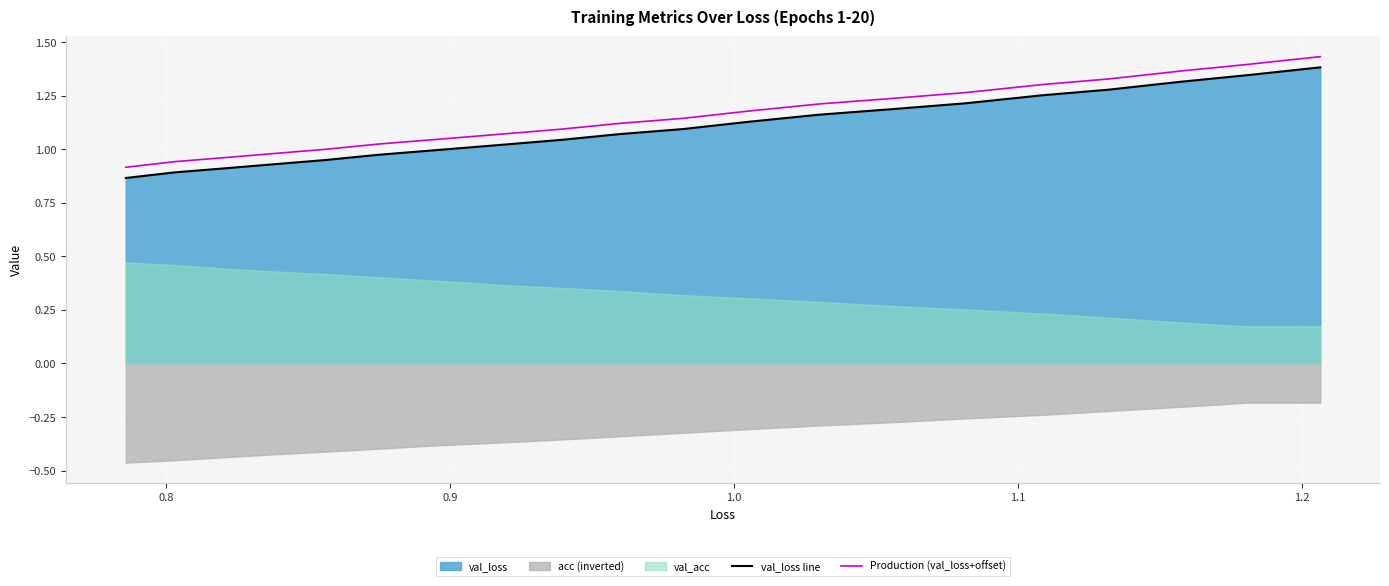

The Production (val_loss+offset) series shows 1.5 at 10. True or false?

False